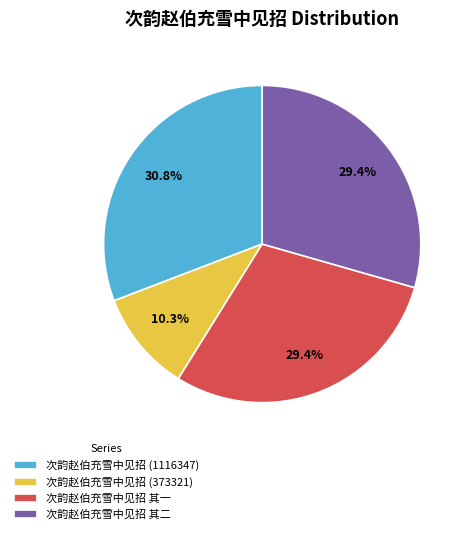

Does any single category account for the majority?

No